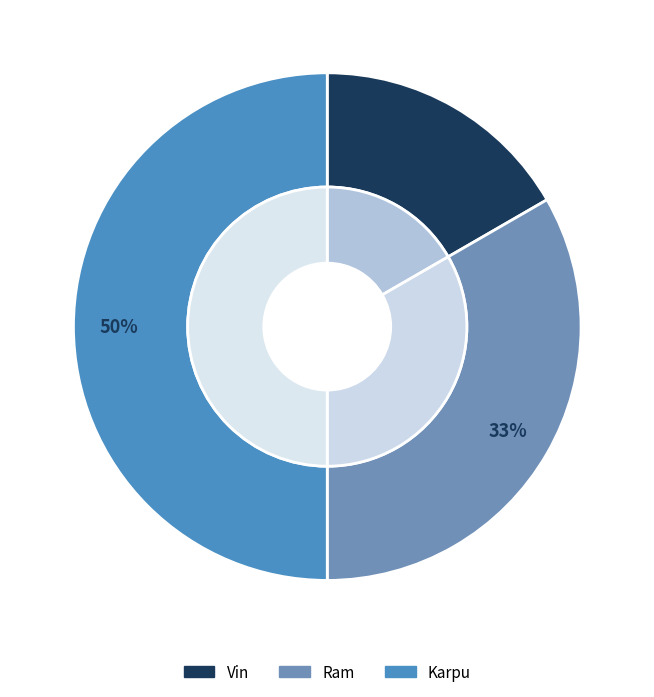

To the nearest percent, what is the difference between the largest and smallest slice percentages?

33%